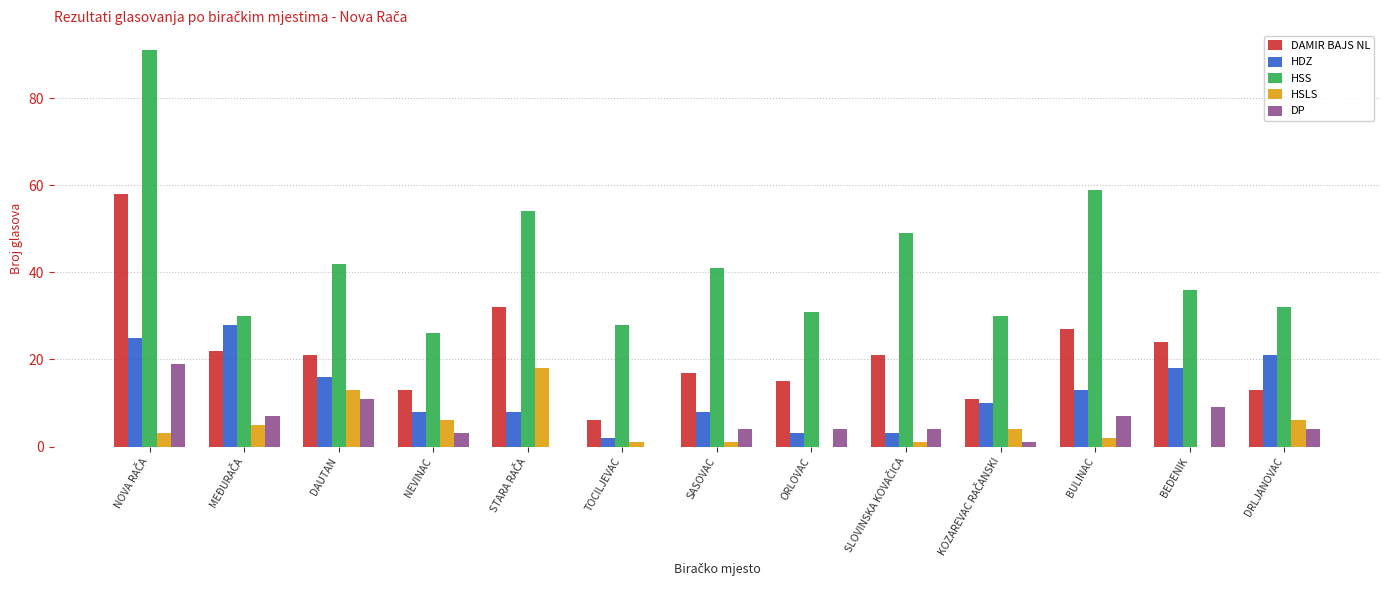

What is the spread (max minus min) of values at TOCILJEVAC?

28